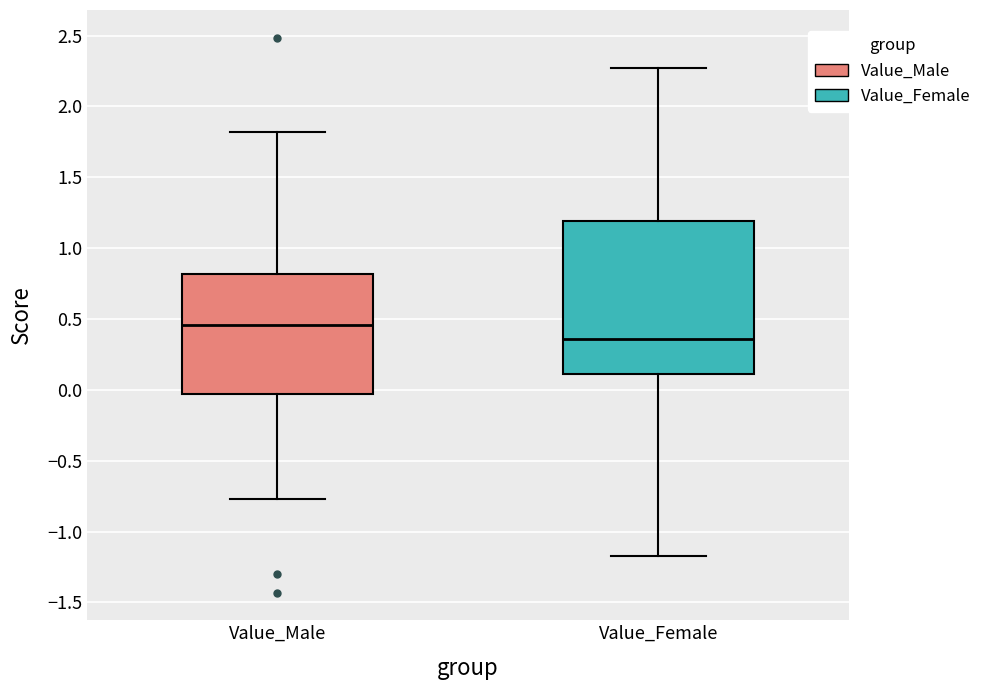

Reading left to right, read every box against the y-axis: the position of its median line, the range the box covers, and the ends of its whiskers. The values are not printed on the chart, so give them approximately, as read against the axis.

Value_Male: median 0.45, box -0.05 to 0.80, whiskers -0.75 to 1.80
Value_Female: median 0.35, box 0.10 to 1.20, whiskers -1.15 to 2.25